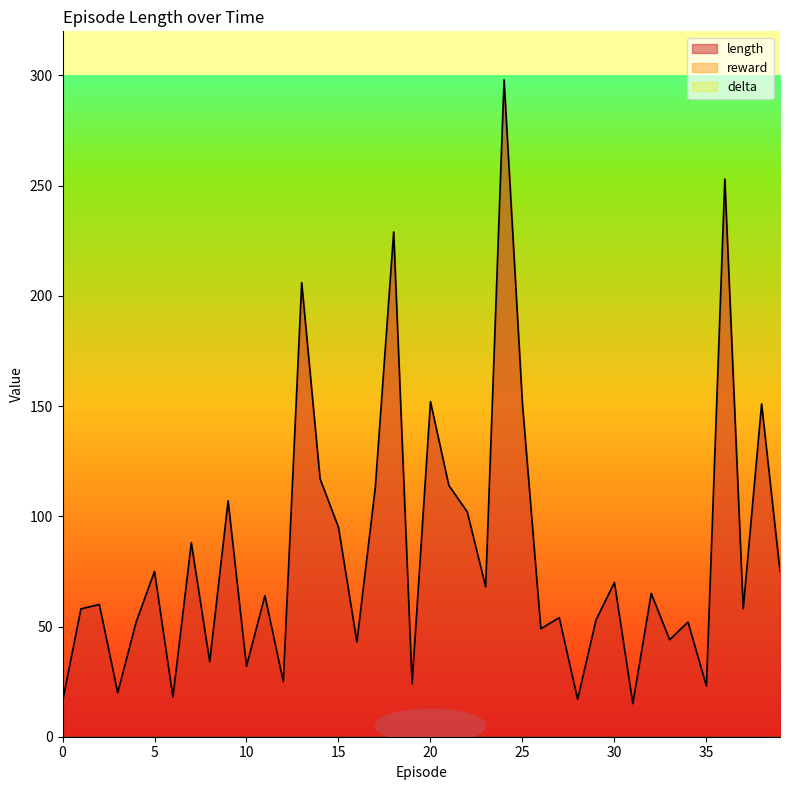

Which has a higher value, 28 or 7?

7